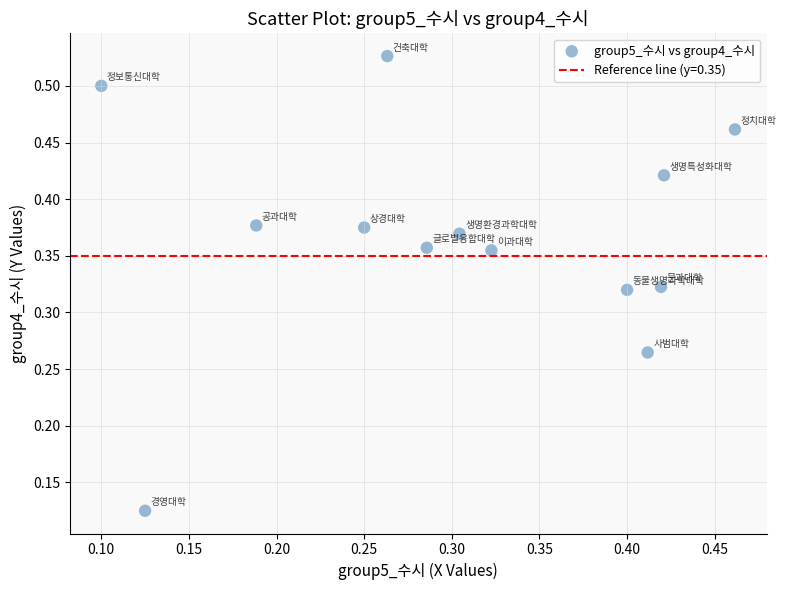

How many points are shown in the scatter plot?

13